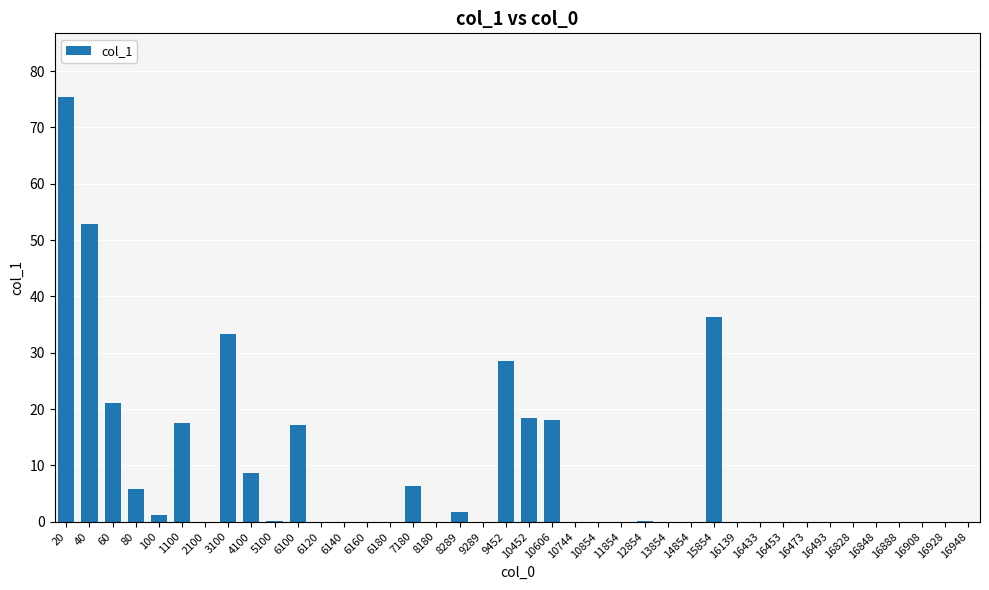

What is the greatest value displayed?

75.4